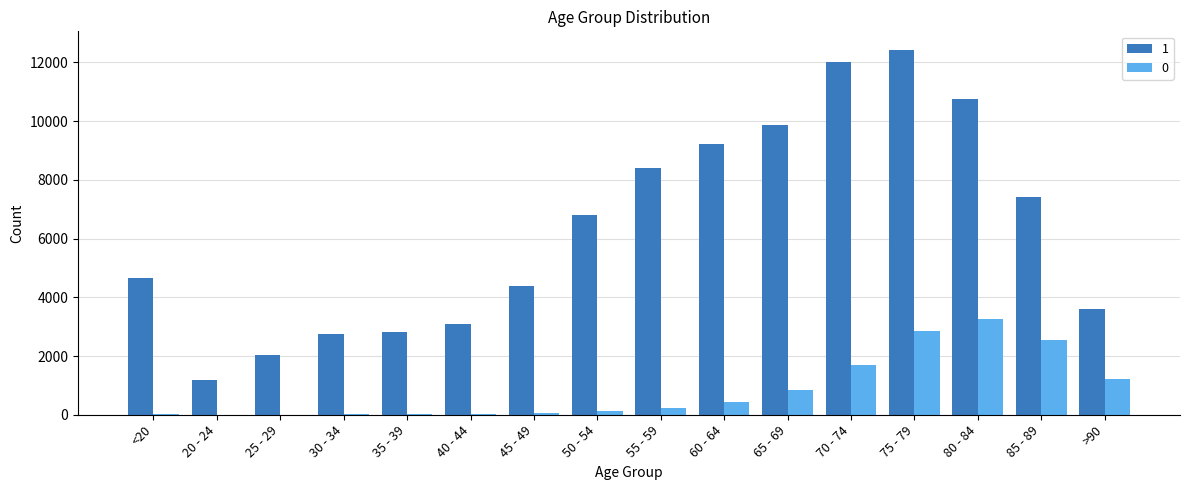

How many categories are shown in the chart?

16